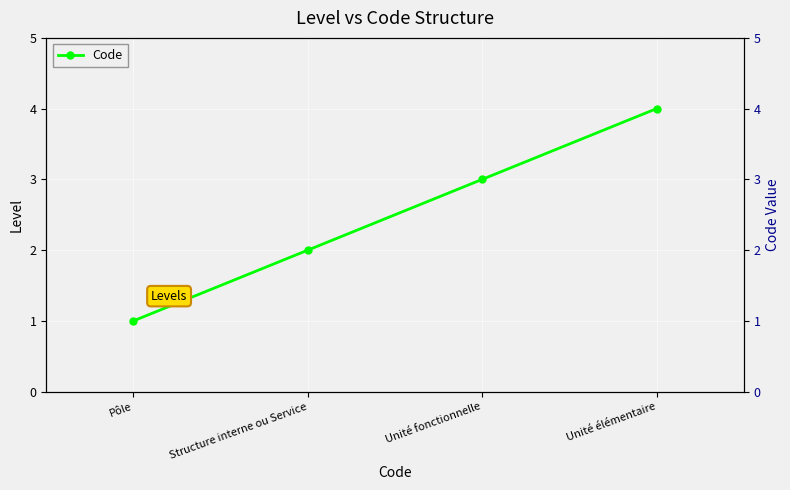

Reading left to right, extract all data points from this chart.

1	2	3	4